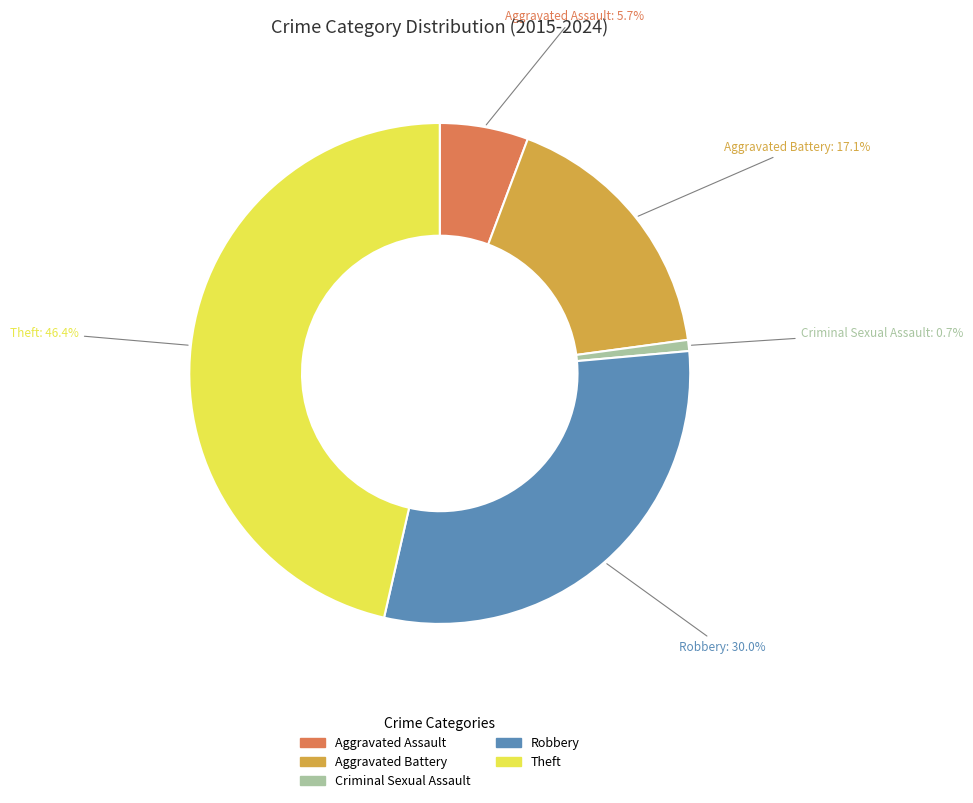

The Robbery slice represents 35% of the pie. True or false?

False